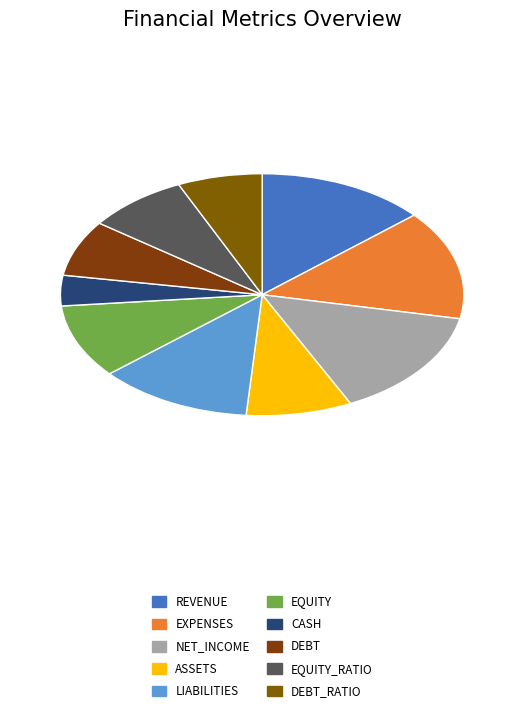

Which category has the smallest portion of the pie?

CASH